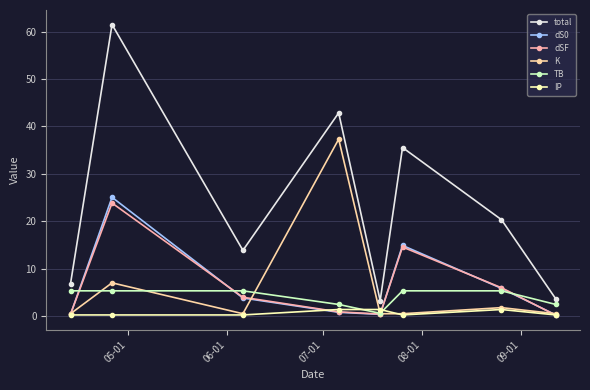

True or false: dS0 and total cross at least once.

False